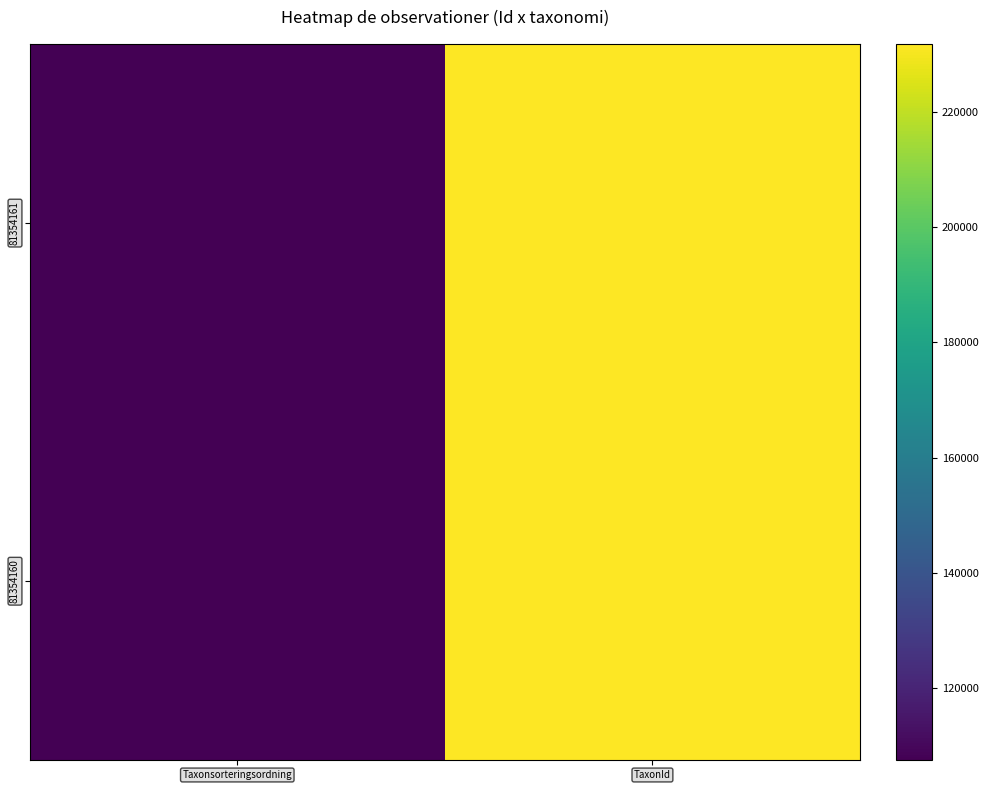

Reading right to left, what are all the values shown in this chart?

81354161: TaxonId=231645	Taxonsorteringsordning=107505
81354160: TaxonId=231775	Taxonsorteringsordning=107630